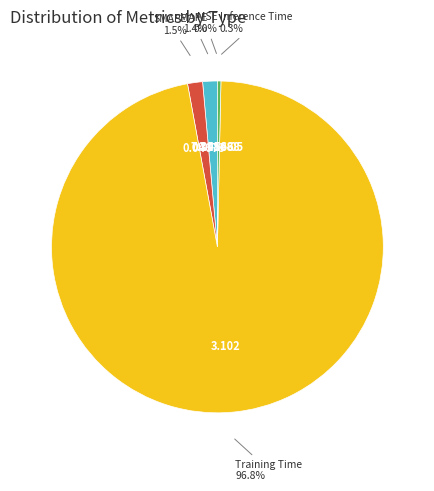

The MAPE slice represents 11% of the pie. True or false?

False